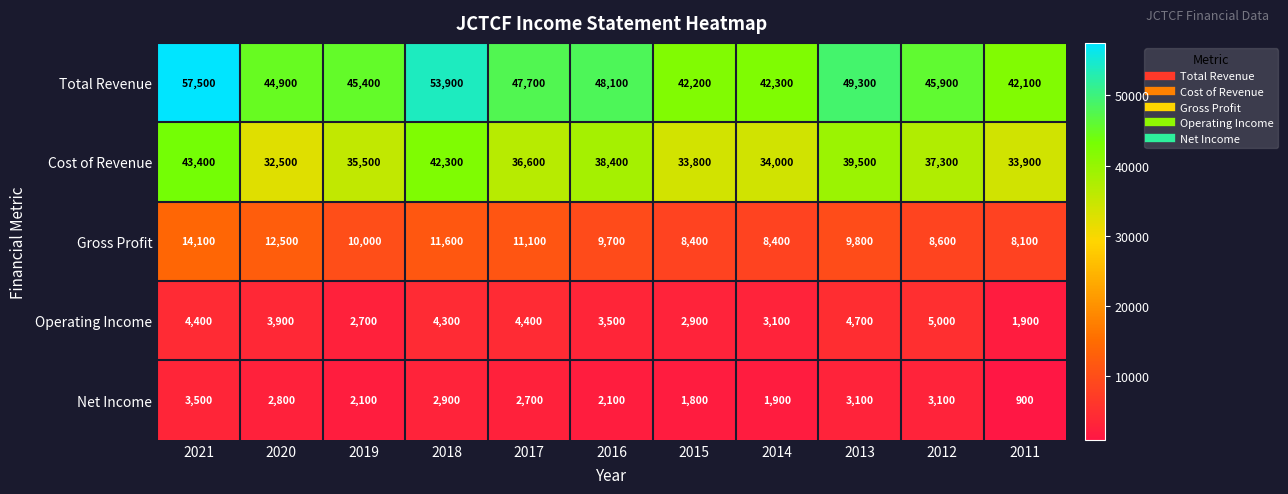

Which series has the largest total across all categories?

Total Revenue